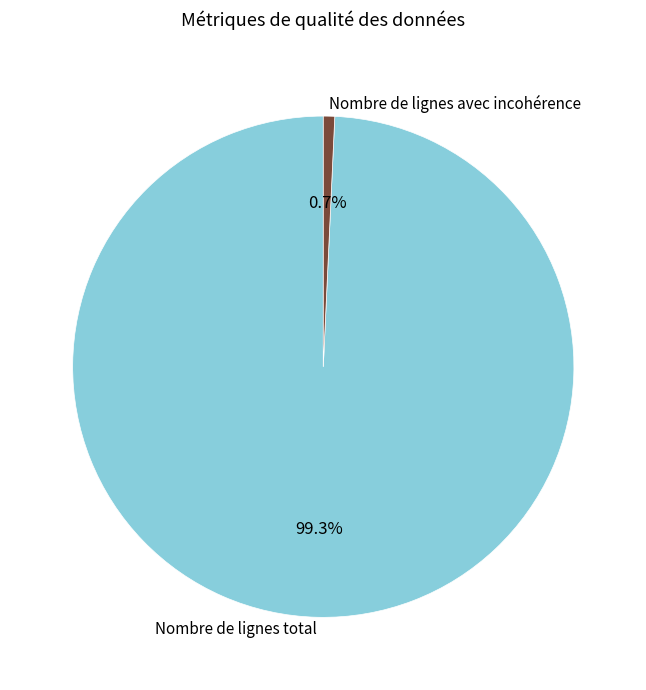

Is there a majority slice in this chart?

Yes